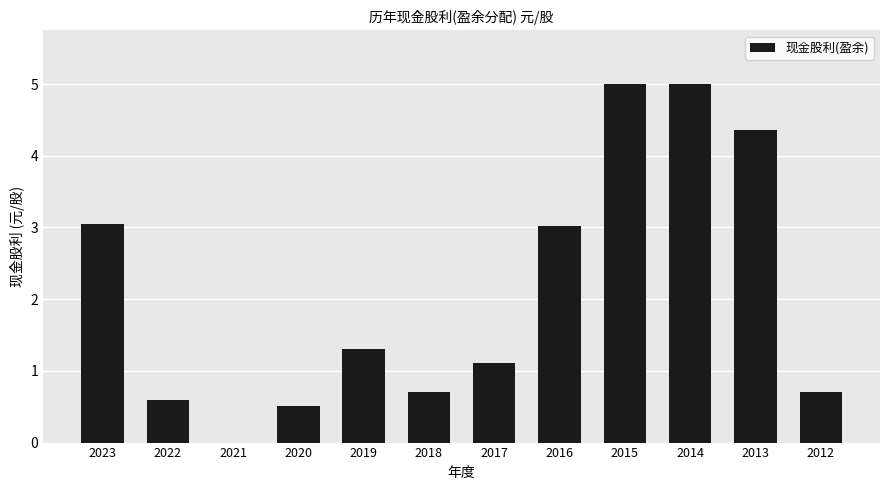

What is the sum of all values?

25.4